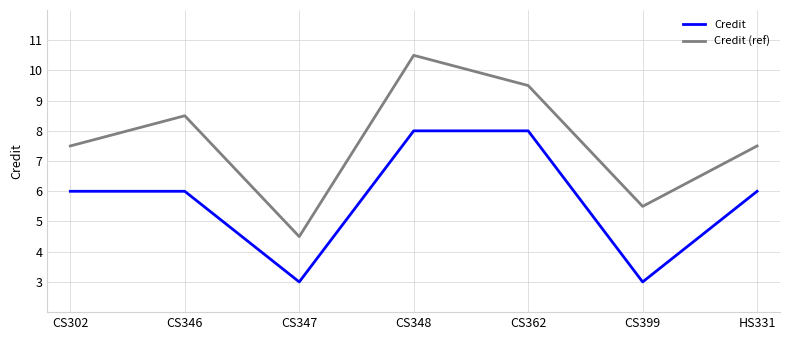

What is the highest value of the Credit series?

8.0